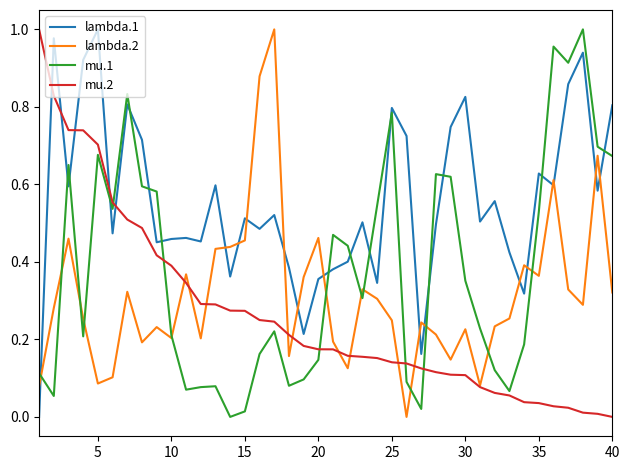

After their last crossing, which series has the higher values: mu.2 or lambda.1?

lambda.1